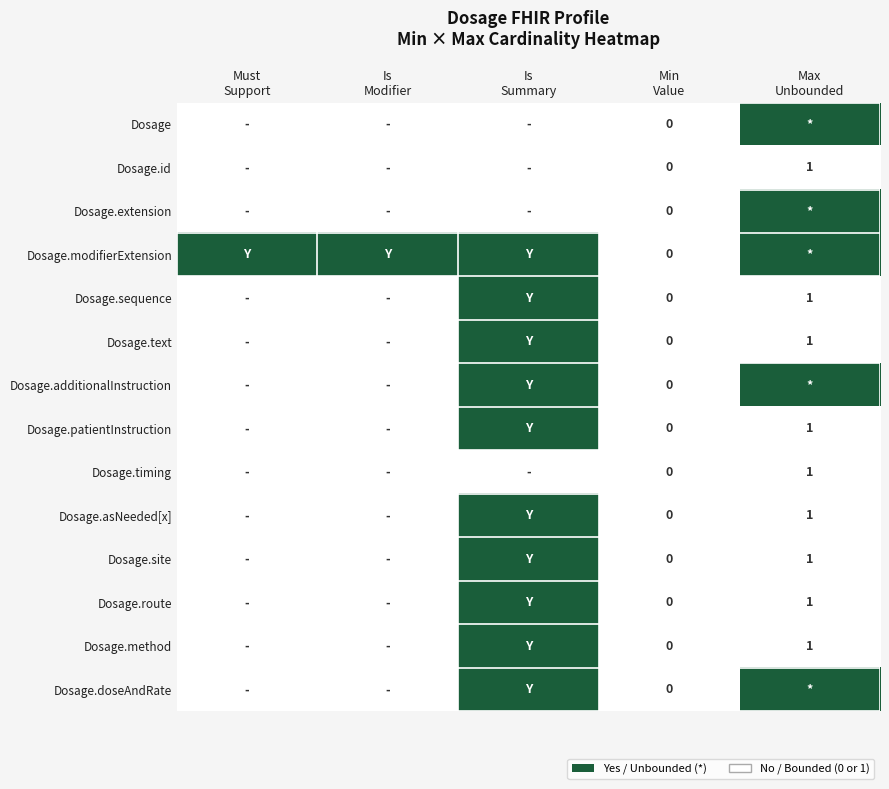

At which category is the sum across all series the highest?

Is
Summary